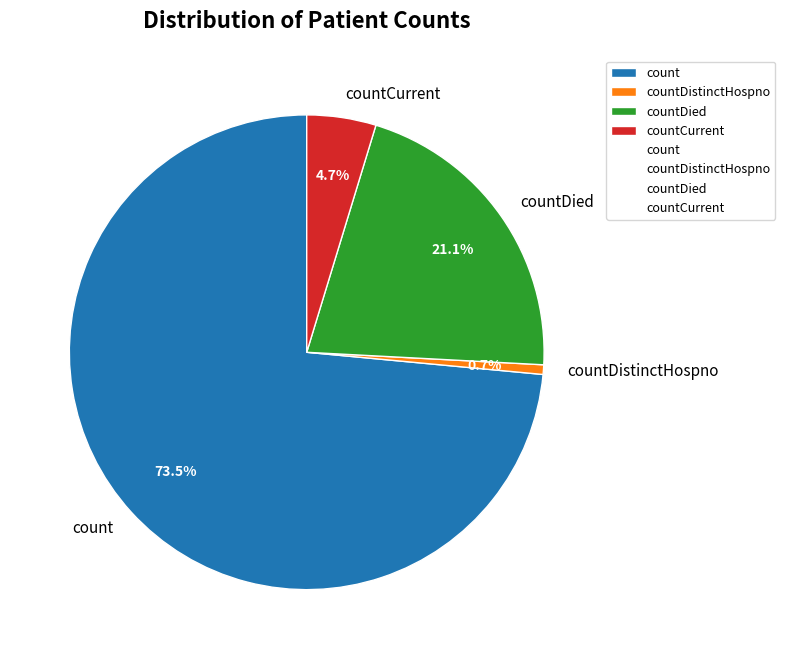

Combined, what portion of the pie is countCurrent and count?

78.2%